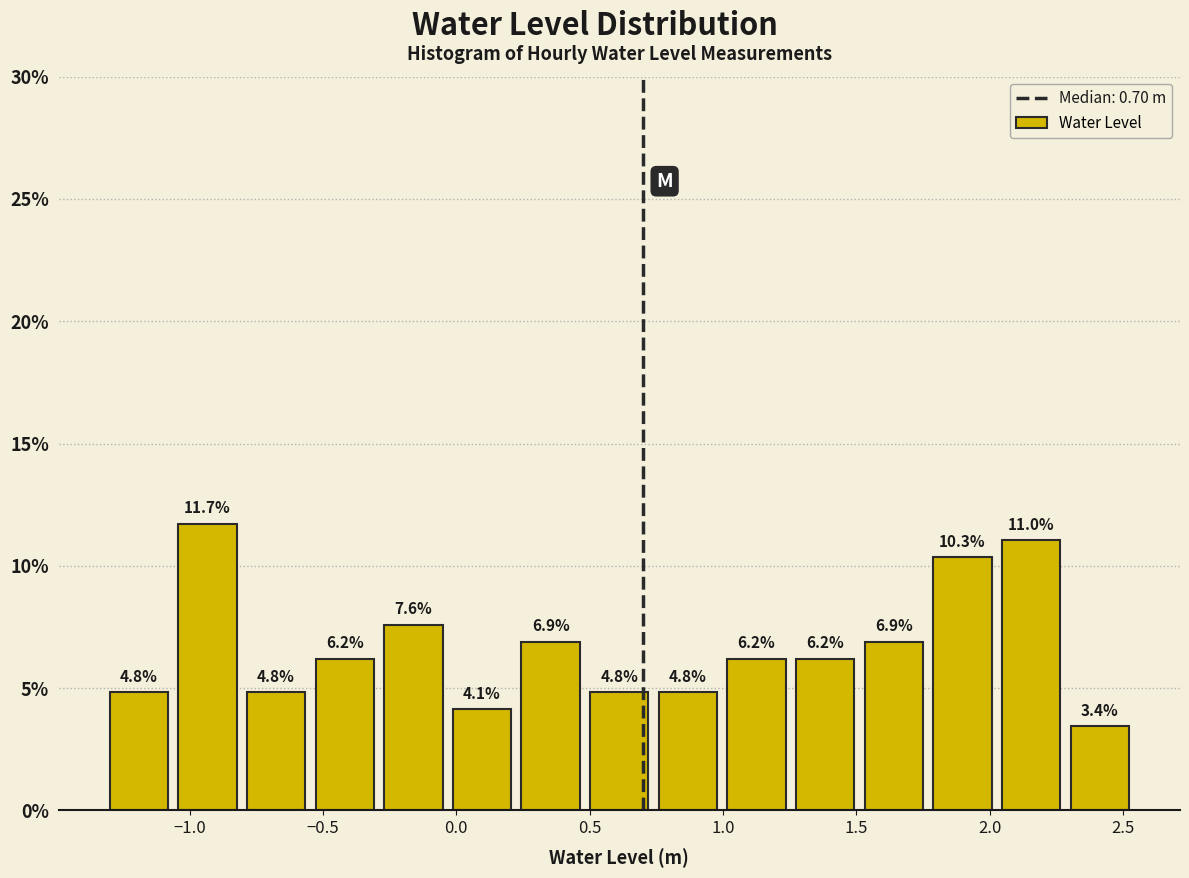

Which range on the x-axis has the tallest bar?

-1.05 to -0.80